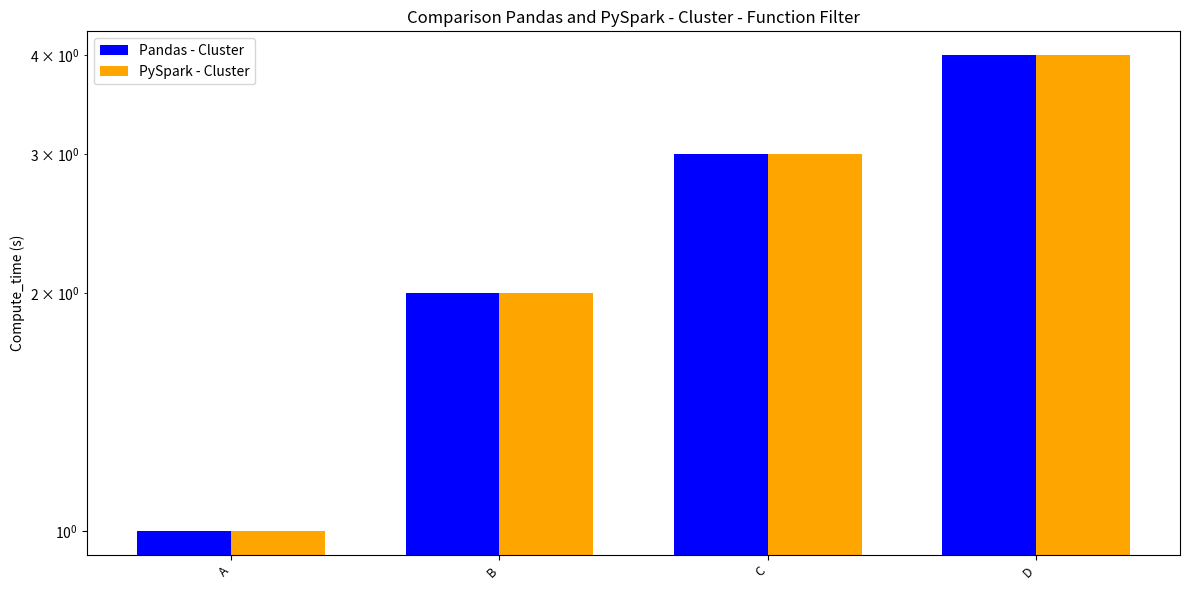

At which label does PySpark - Cluster reach its minimum?

A